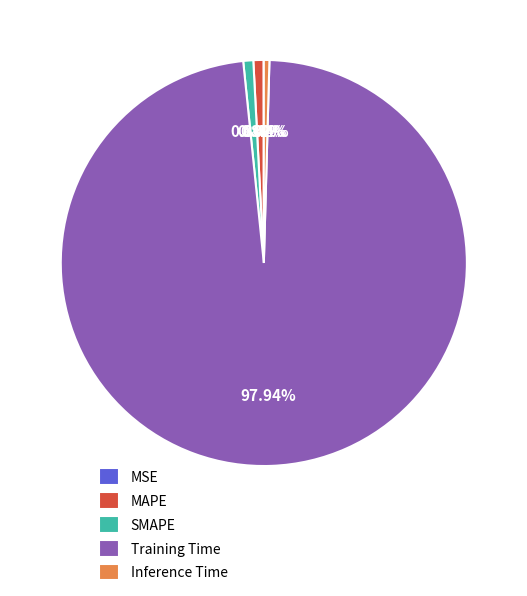

Is there a majority slice in this chart?

Yes